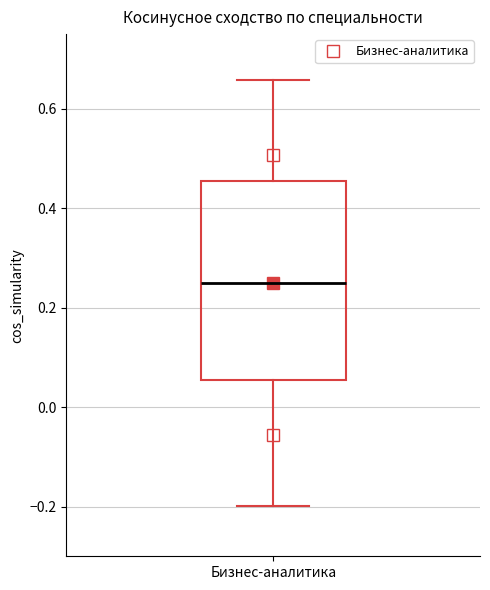

Read this box plot against the y-axis: the position of the median line, the range covered by the box, and the ends of both whiskers. The values are not printed on the chart, so give them approximately, as read against the axis.

median 0.26, box 0.06 to 0.46, whiskers -0.20 to 0.66